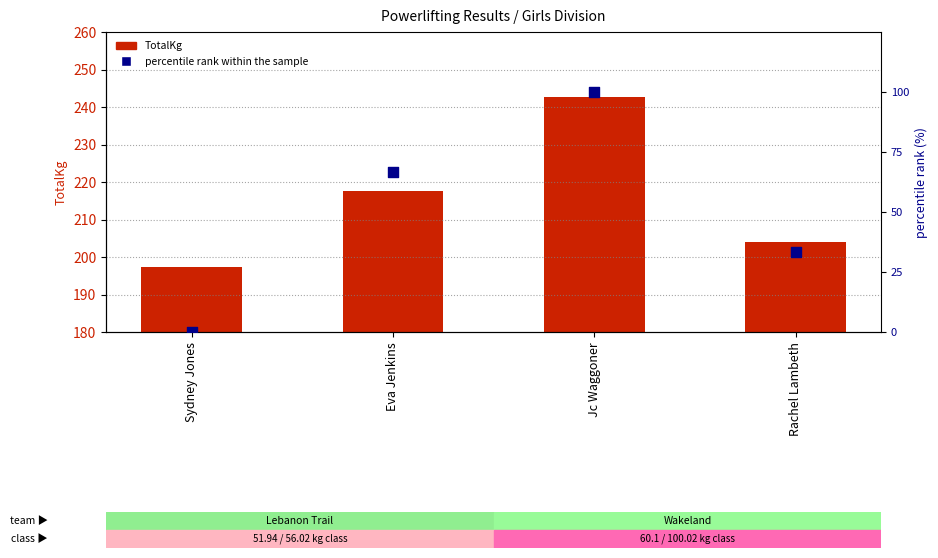

Is the value of TotalKg at Eva Jenkins greater than the value of percentile rank within the sample at Eva Jenkins?

Yes